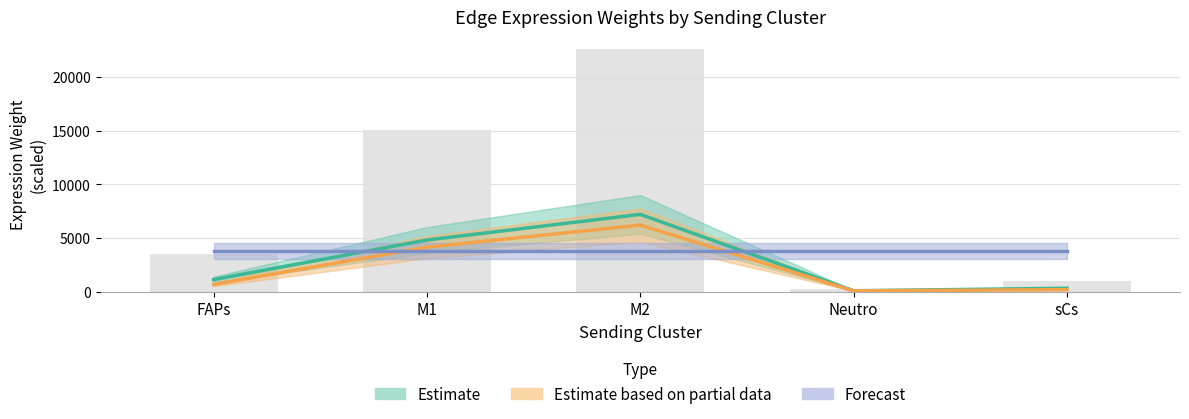

What is the value of the Estimate based on partial data bar at the 5th from the left?

175.5